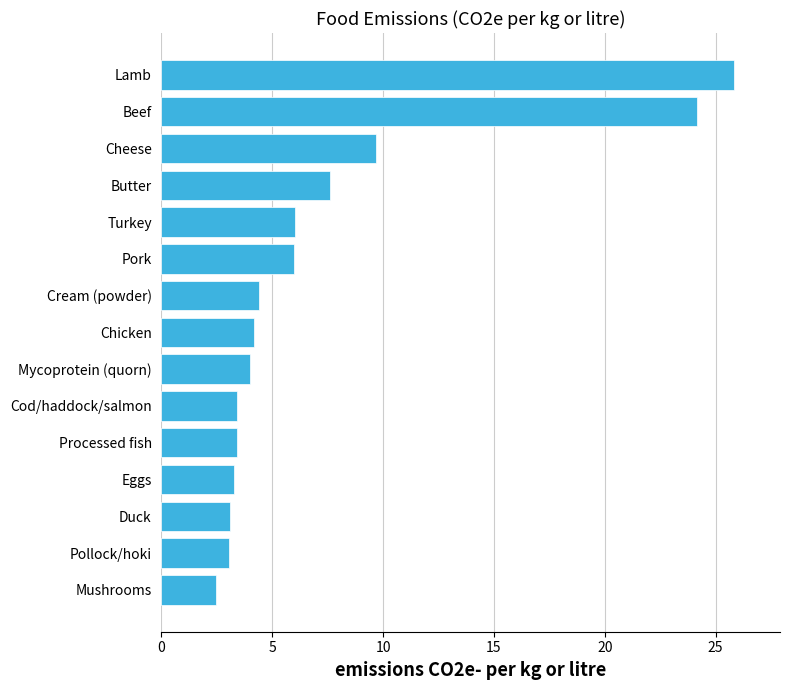

What is the difference between the second highest and minimum values?

21.7